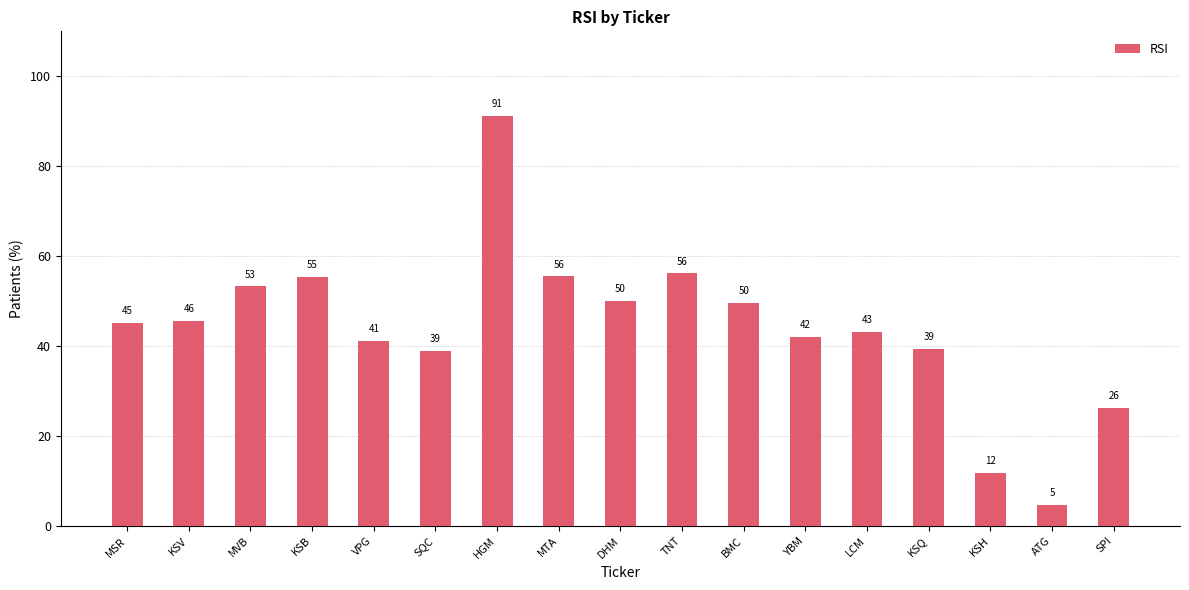

What is the average value?

44.1